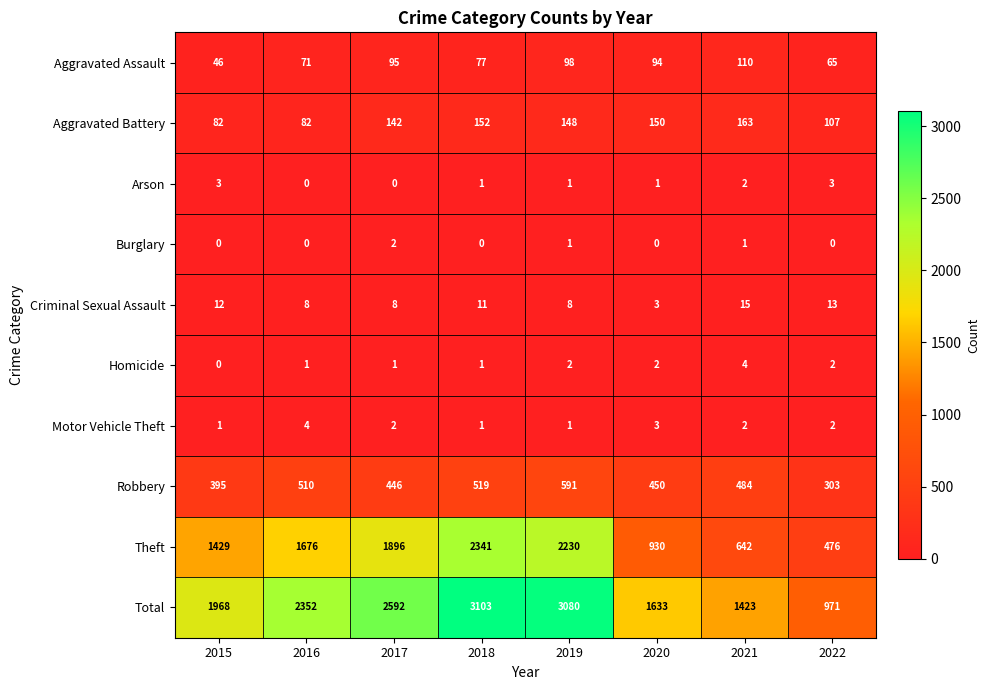

The value of Aggravated Battery at 2015 is 82. True or false?

True